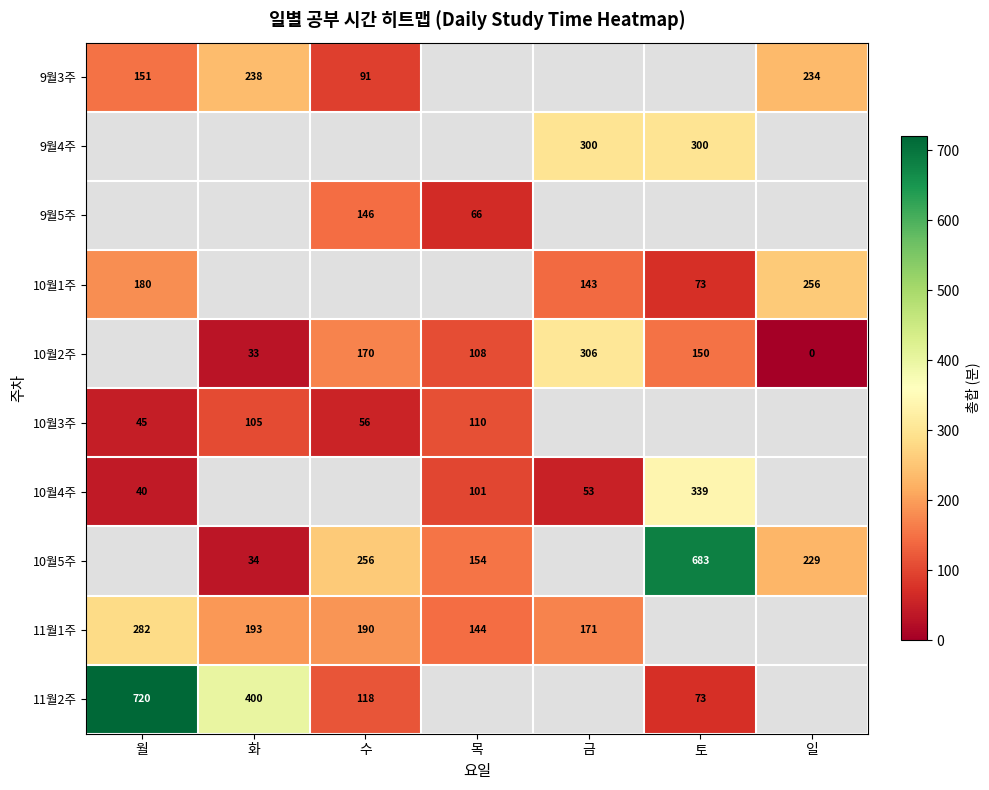

What is the greatest value displayed?

720.0